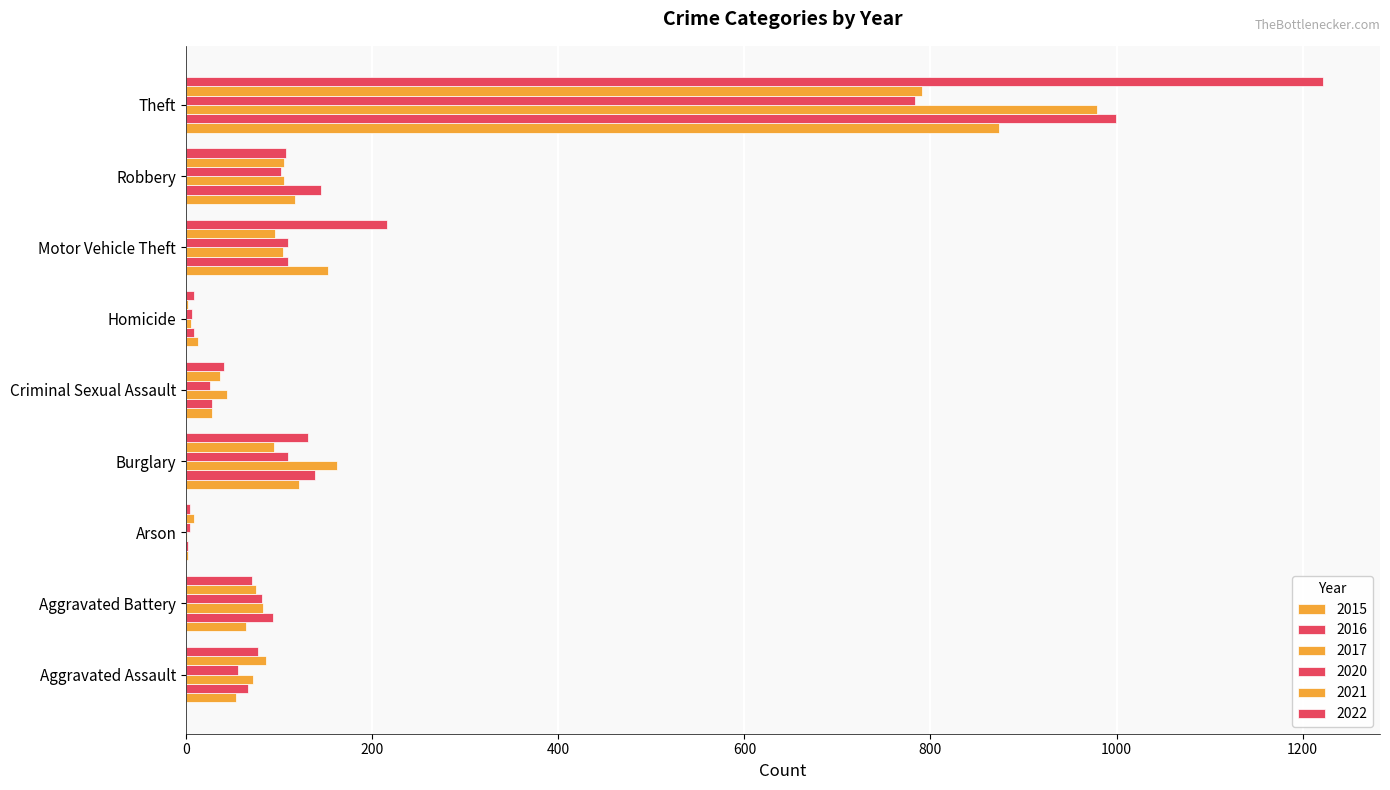

Which category has the lowest value in the 2016 series?

Arson